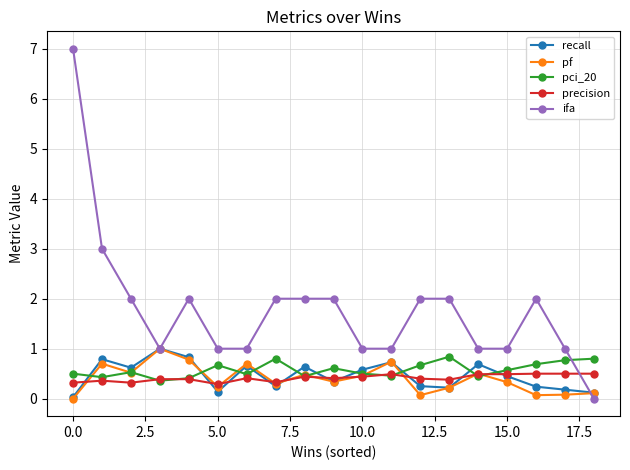

What is the sum of all recall values?

8.8